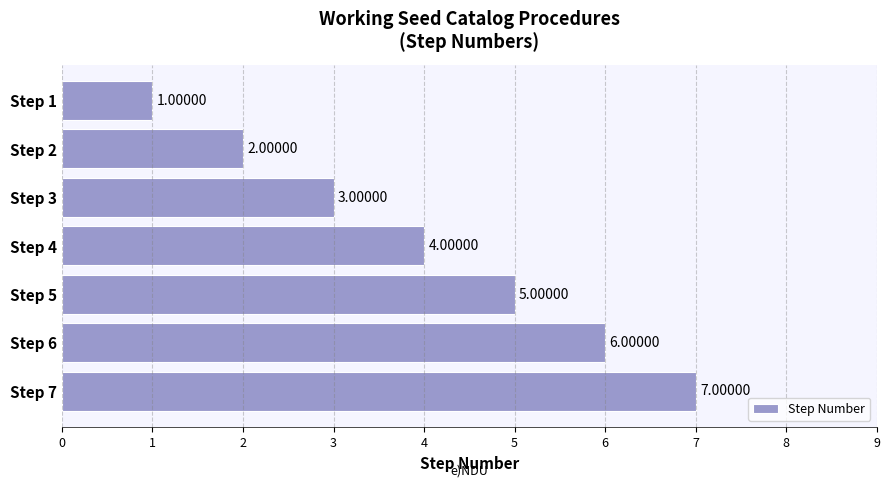

What is the ratio of the value at Step 2 to the value at Step 3?

0.7